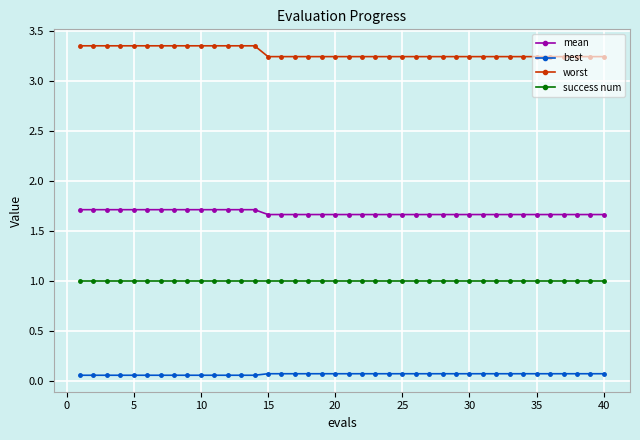

What is the sum of all worst values?

131.4